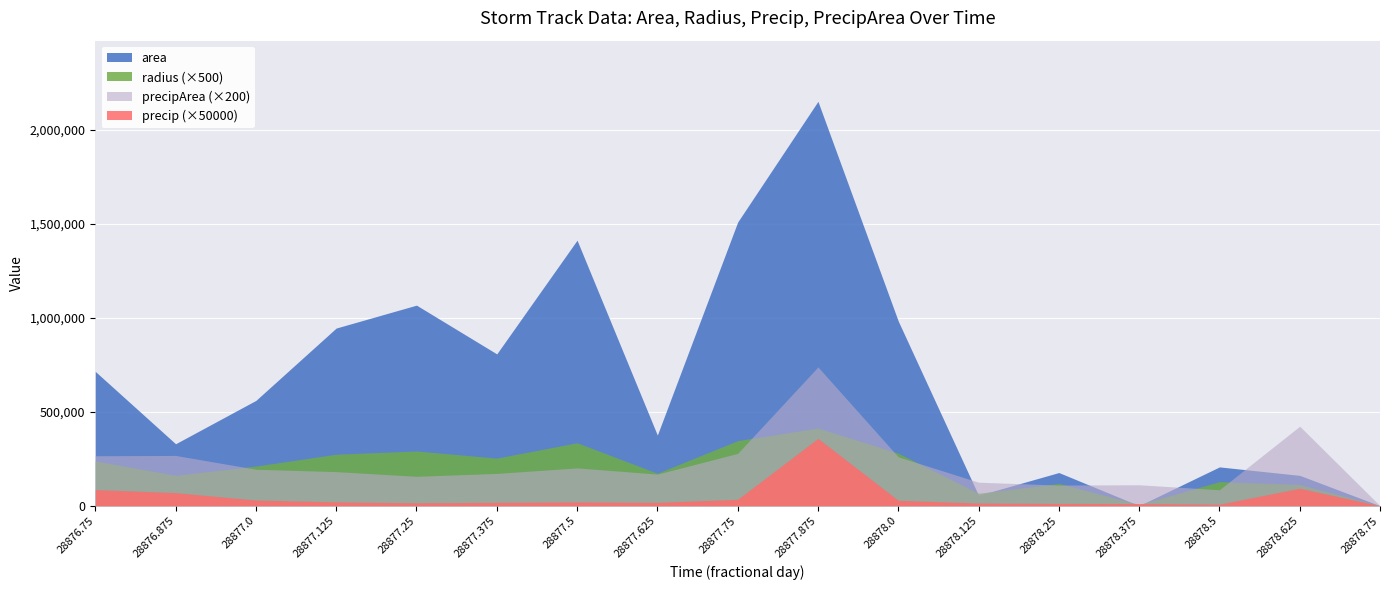

Rank the series by their maximum value, from highest to lowest.

area, precipArea (×200), radius (×500), precip (×50000)